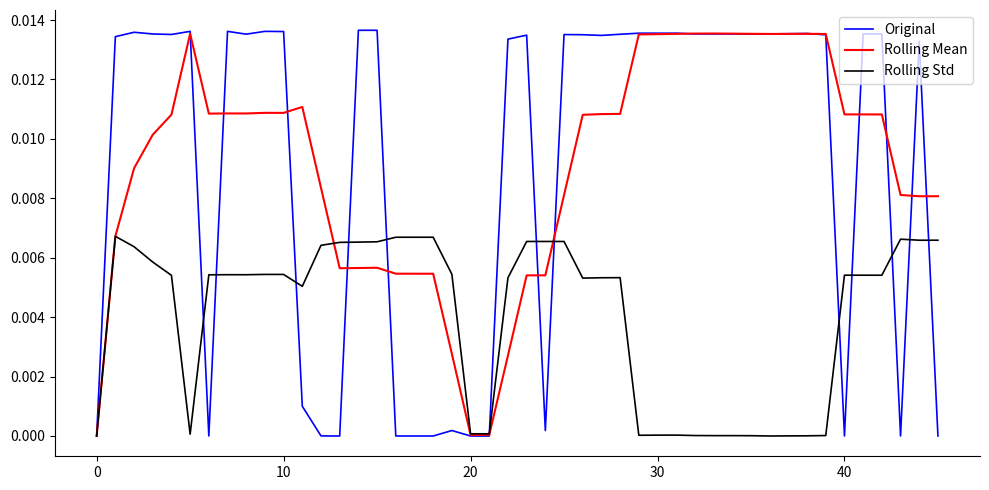

How many categories are shown in the chart?

46